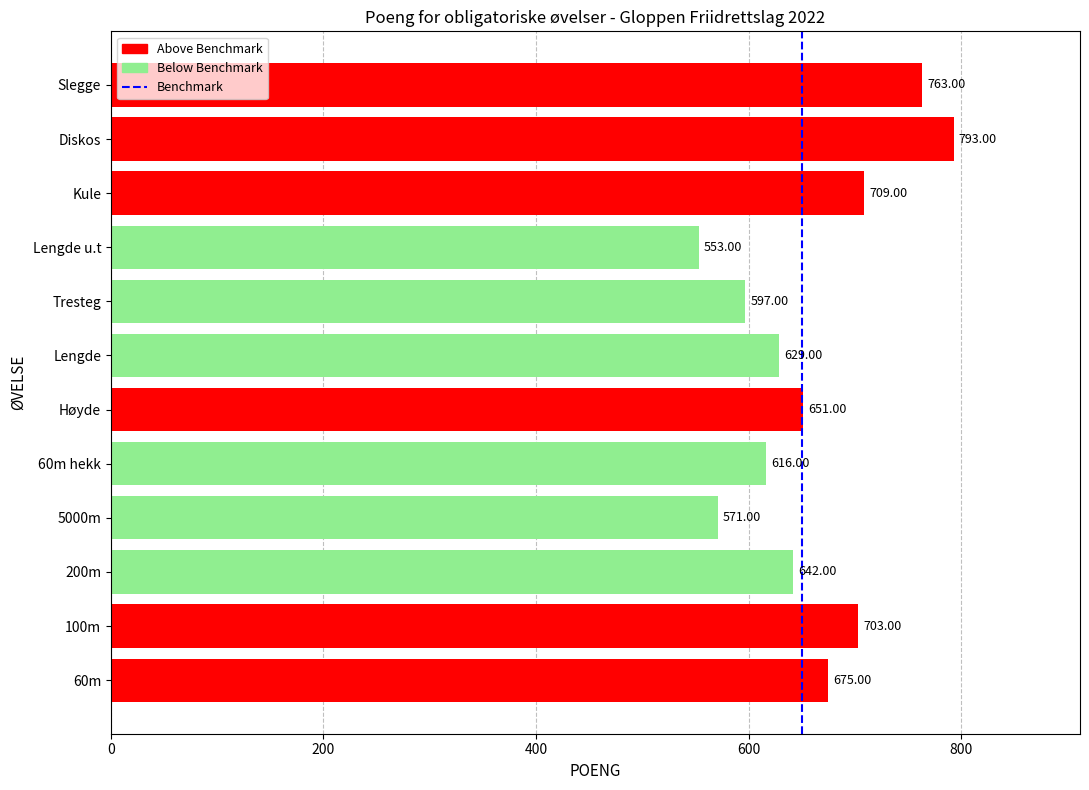

Approximately how many times larger is the value at Diskos compared to 60m hekk?

1.3